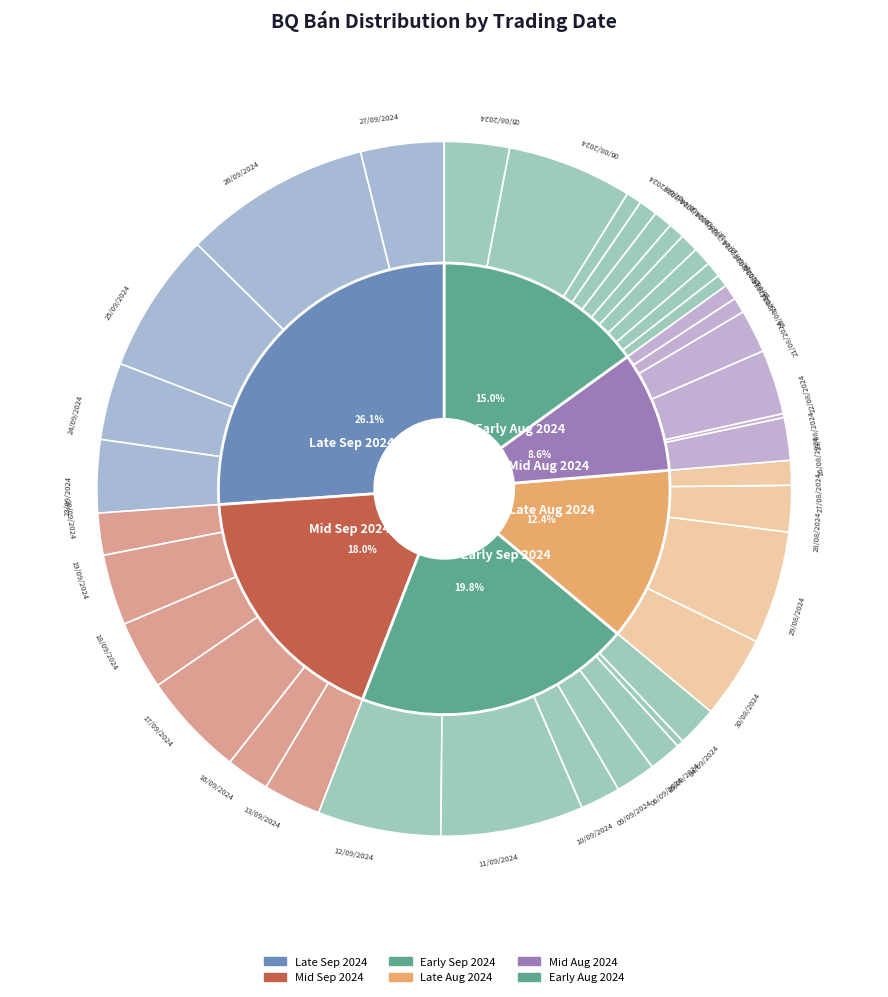

Does 12/08/2024 account for over 50% of the chart?

No